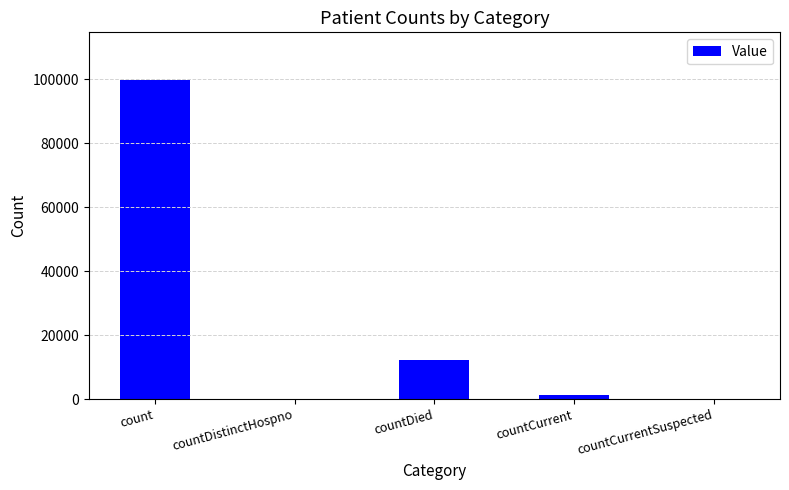

Reading left to right, list all the values displayed in this chart.

count=99723	countDistinctHospno=0	countDied=12182	countCurrent=1227	countCurrentSuspected=0